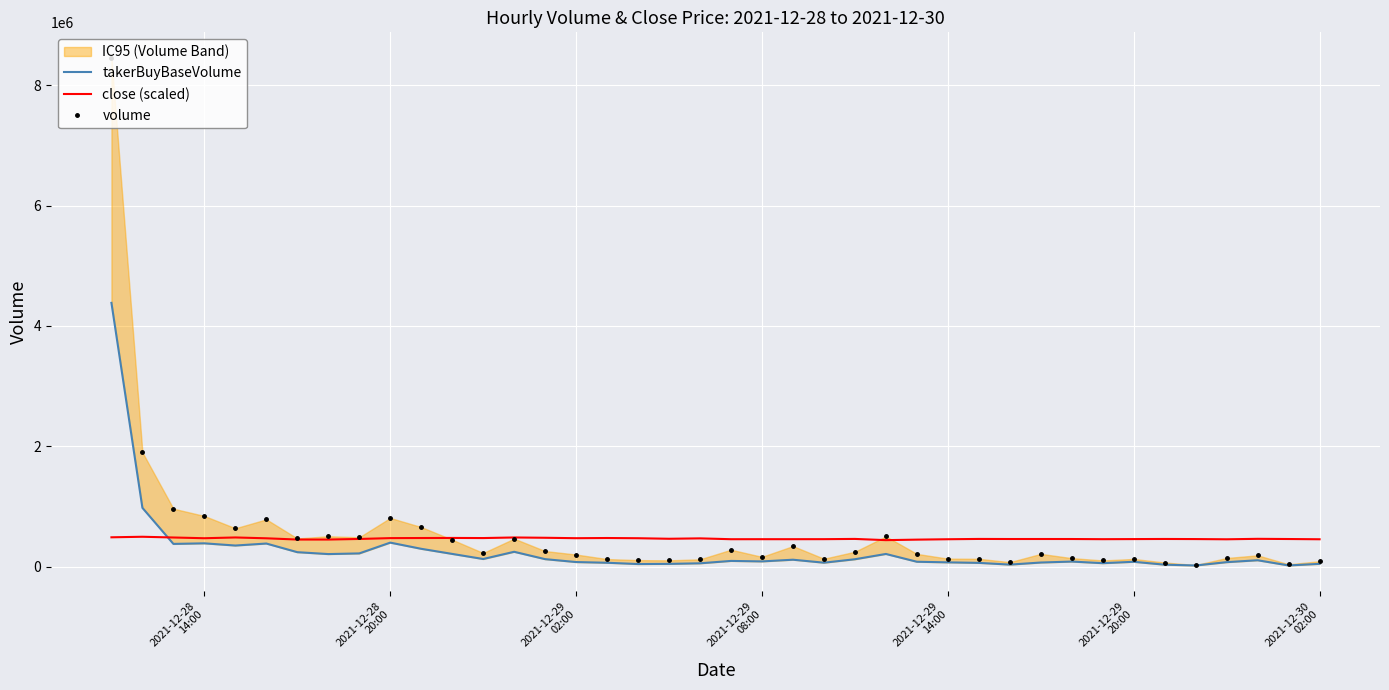

True or false: takerBuyBaseVolume and volume cross at least once.

False